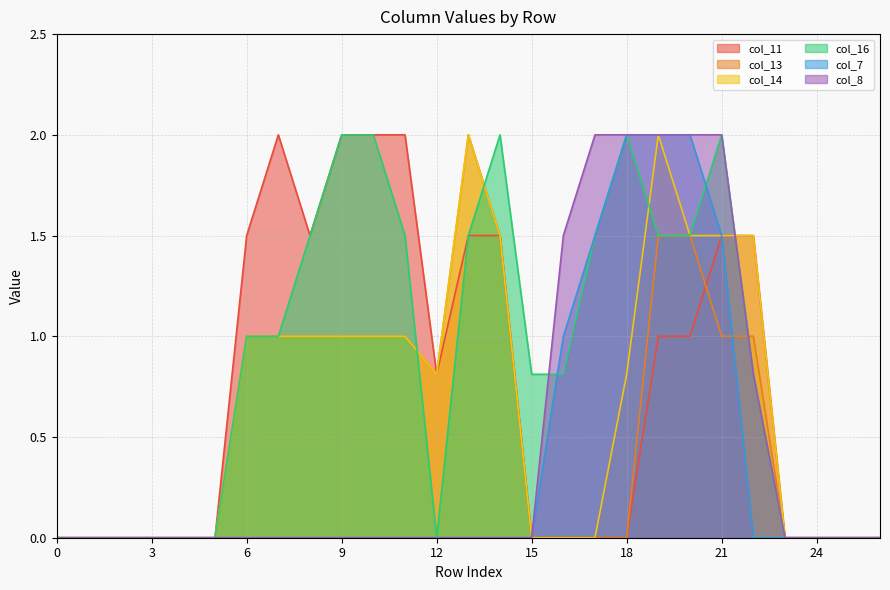

How many data points in col_11 are above 0?

13